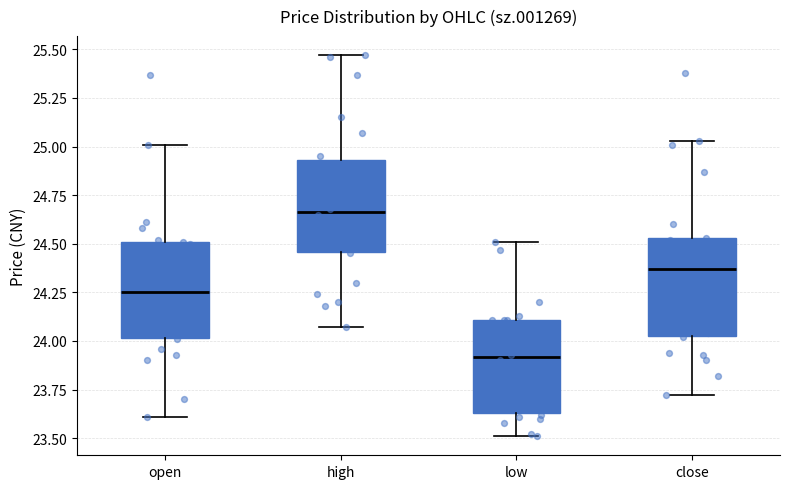

Where does the median line of the box for high sit on the y-axis? The values are not printed on the chart, so give them approximately, as read against the axis.

24.65